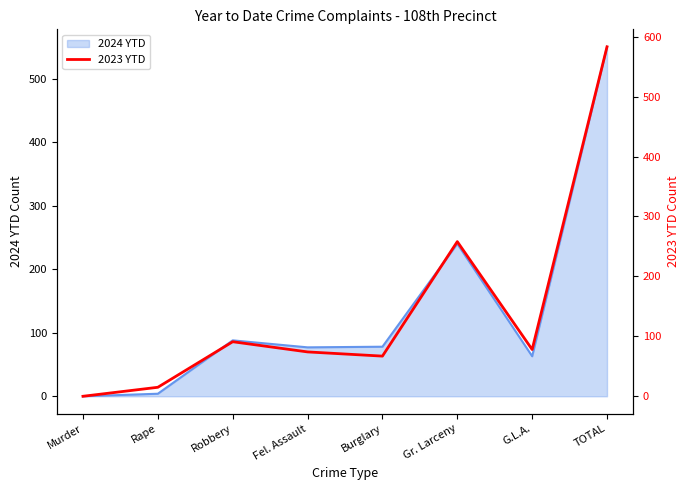

What is the maximum value shown in the chart?

583